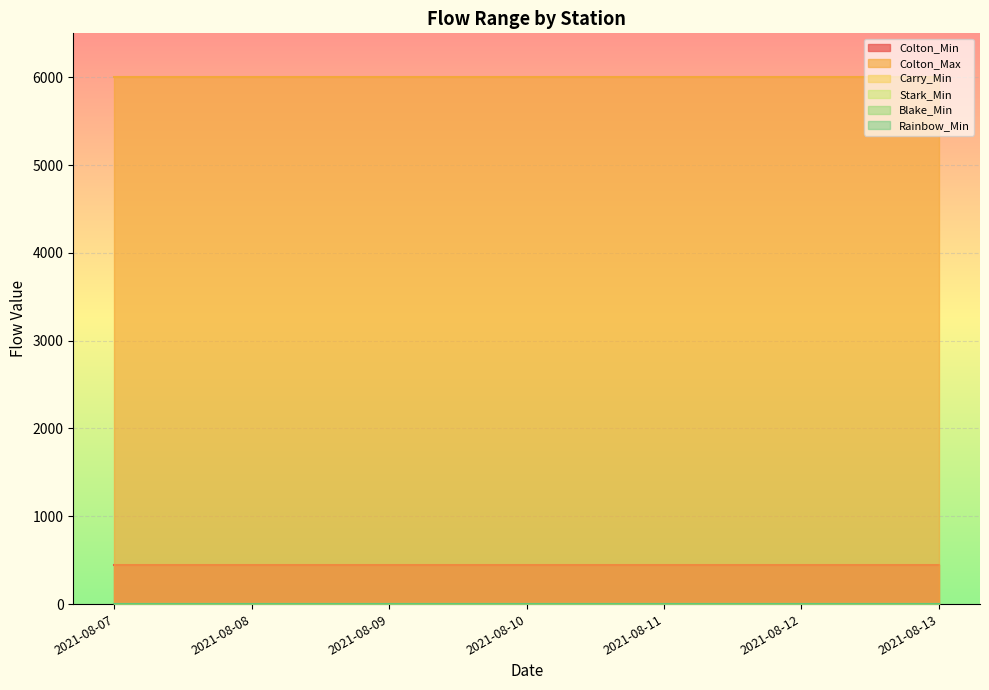

At which category is the sum across all series the highest?

2021-08-07